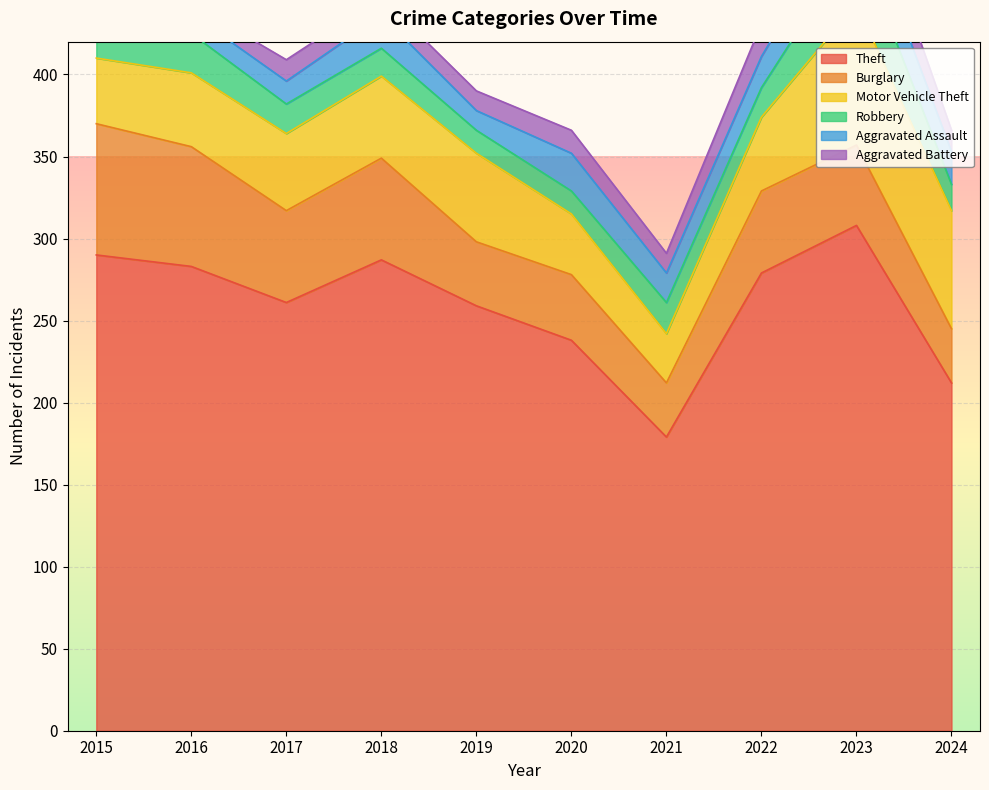

What is the total value across all series at 2017?

409